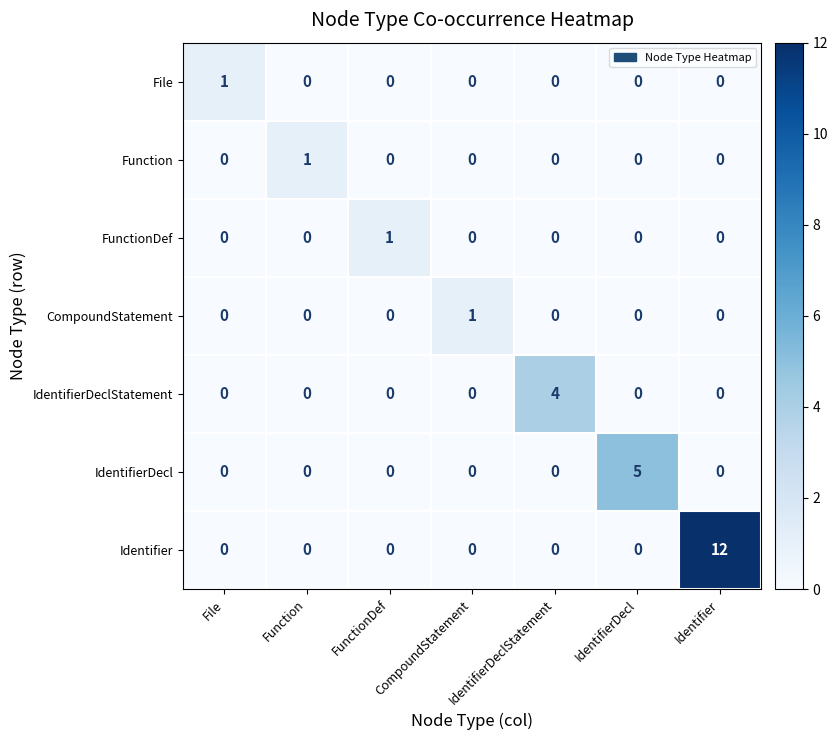

What is the greatest value displayed?

12